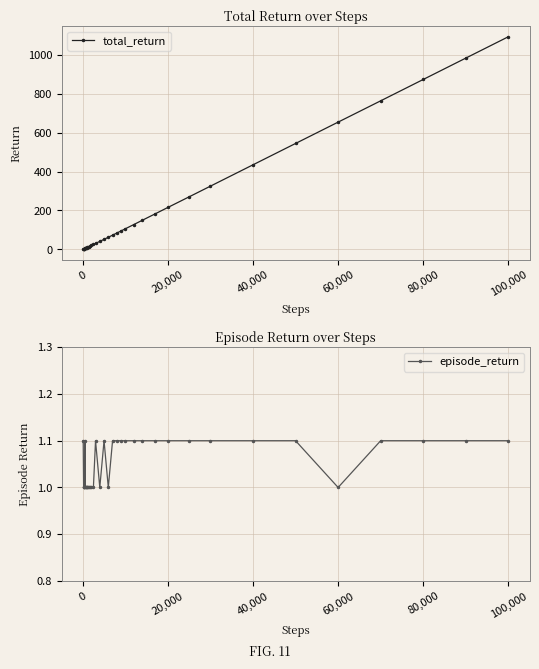

How many categories are shown in the chart?

36